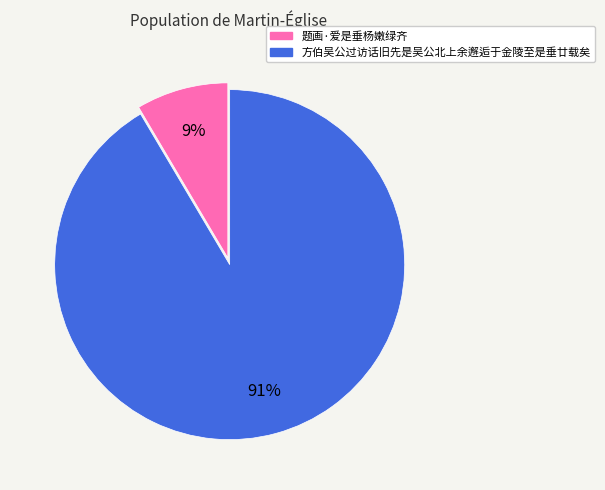

To the nearest percent, what percentage of the pie is 题画·爱是垂杨嫩绿齐?

9%